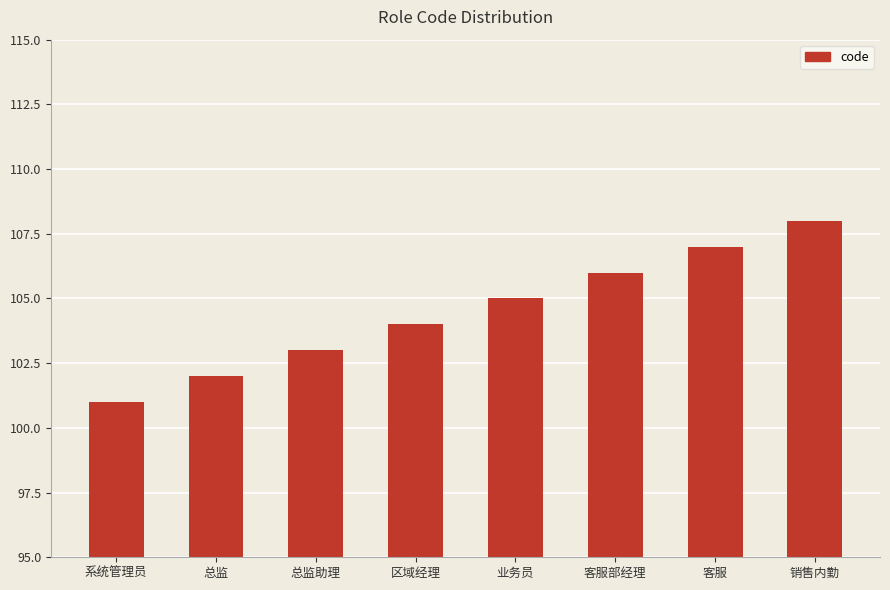

Between 业务员 and 客服, which is larger?

客服